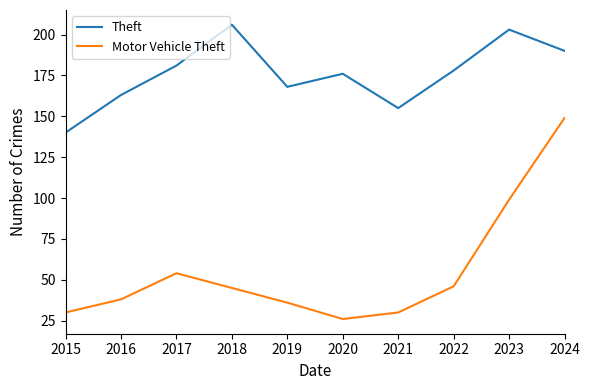

What is the difference between the second highest and minimum values in the Theft series?

63